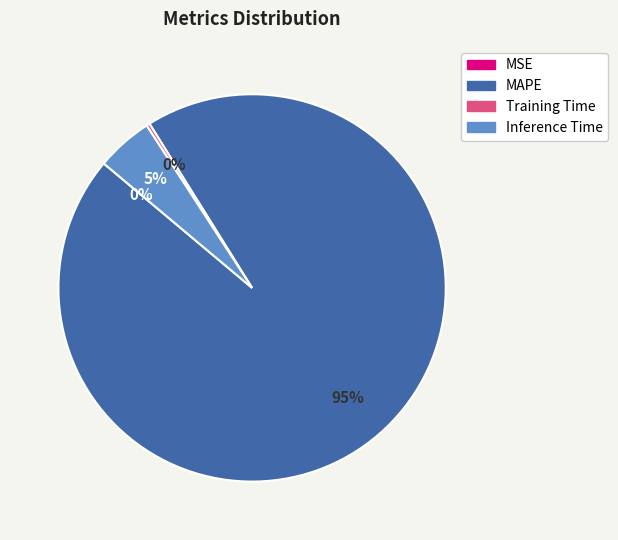

True or false: Training Time accounts for 6% of the total.

False